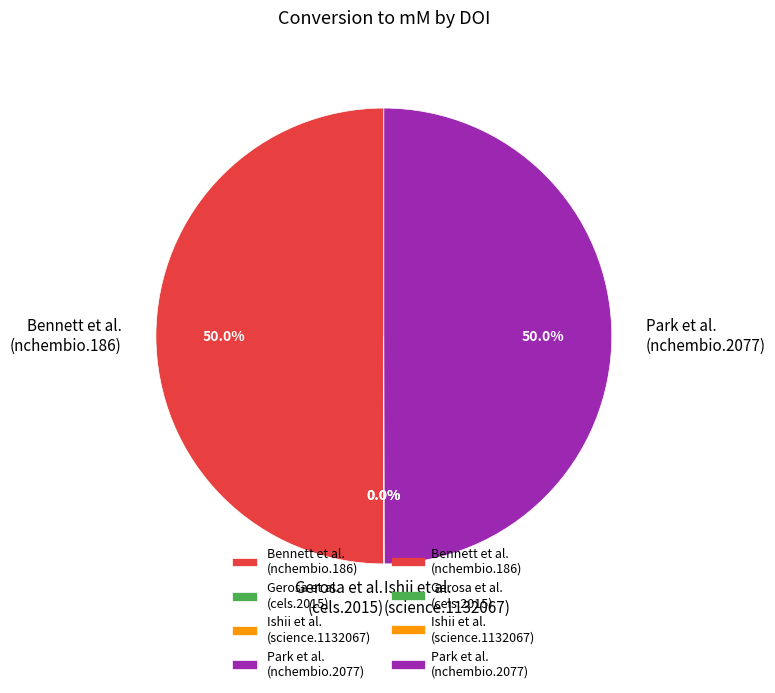

How many slices are in this pie chart?

4